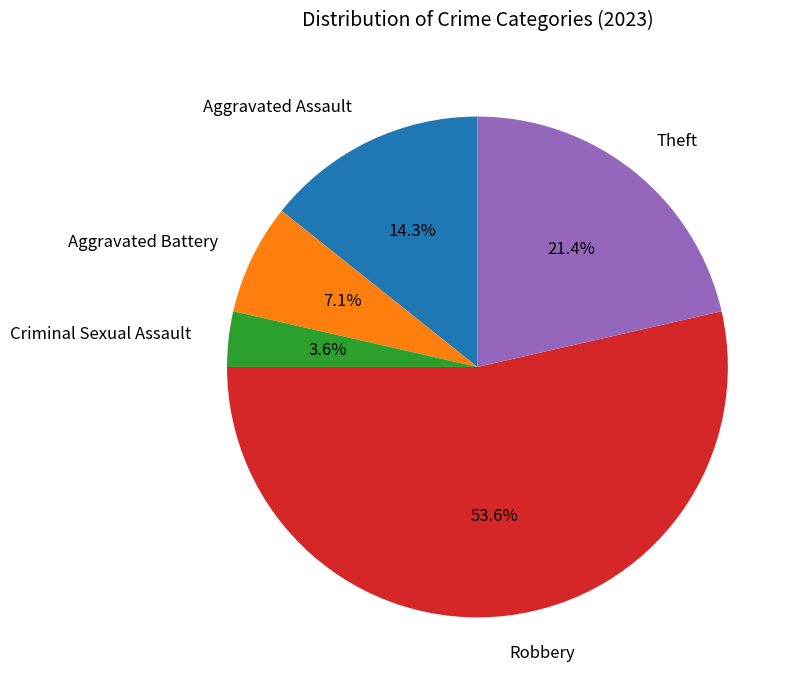

To the nearest percent, what portion does Robbery represent?

54%